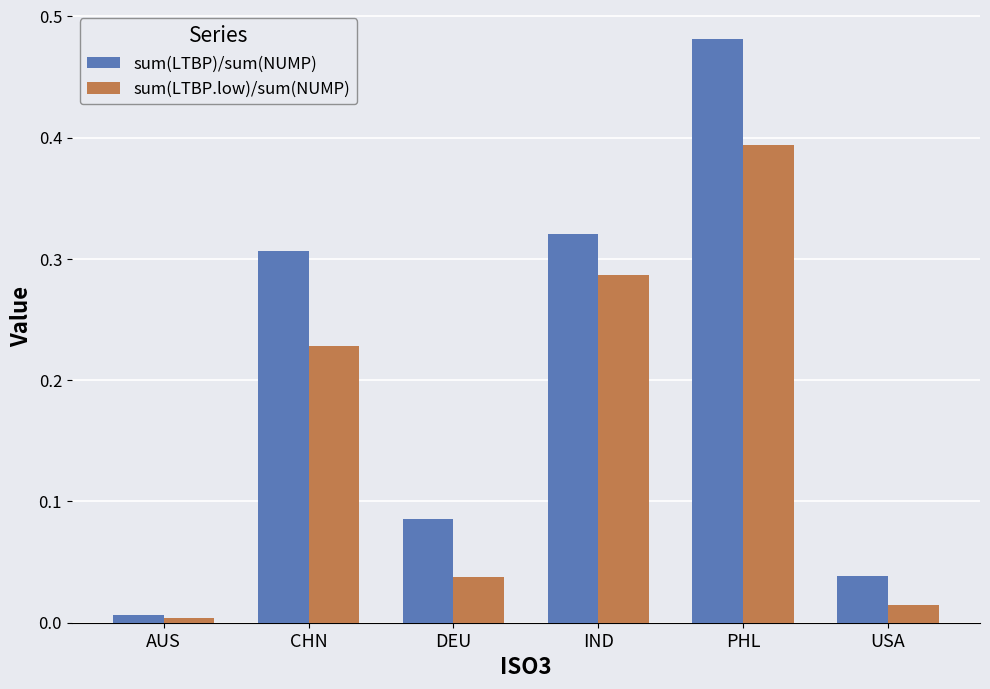

At which label does sum(LTBP.low)/sum(NUMP) reach its minimum?

AUS